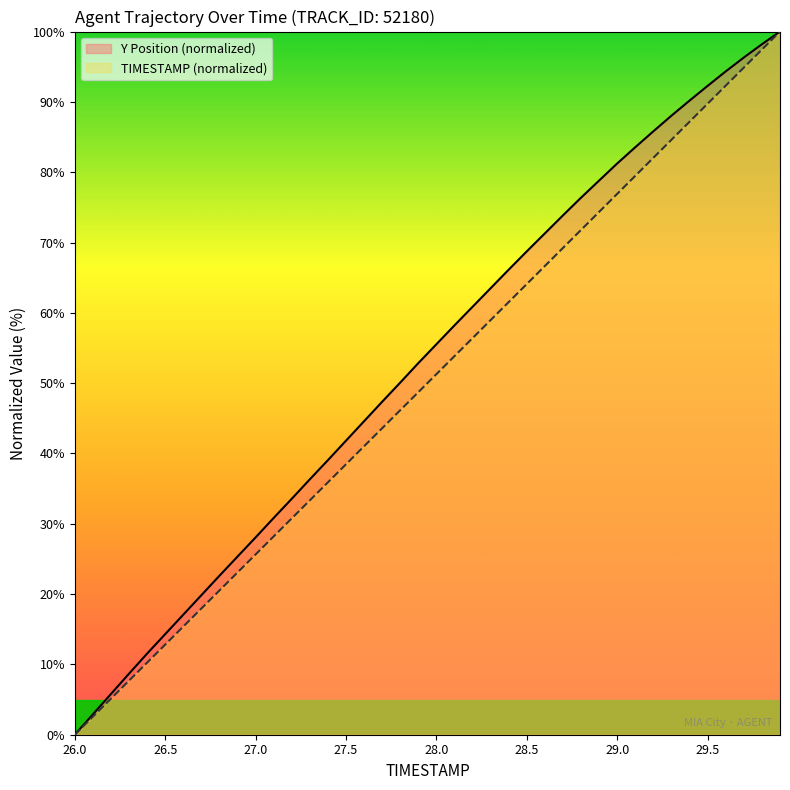

What is the maximum value shown in the chart?

100.0